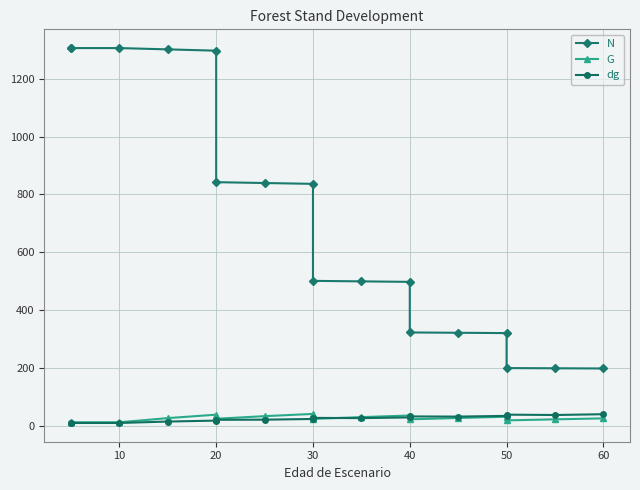

How many values in the dg series exceed 28?

9